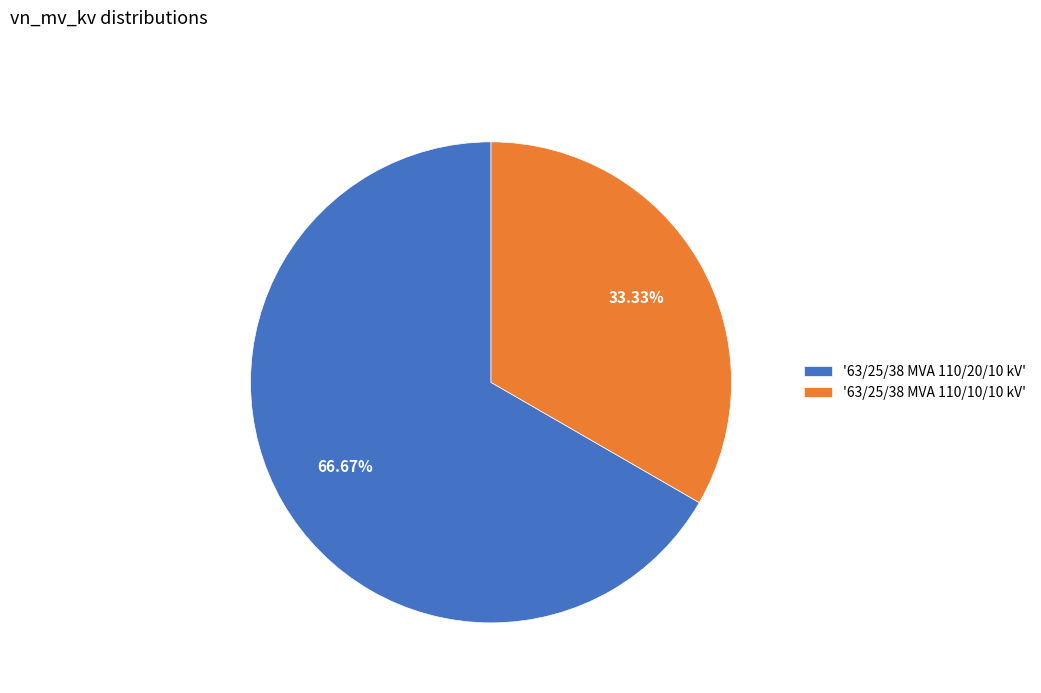

Which slice is the largest?

'63/25/38 MVA 110/20/10 kV'